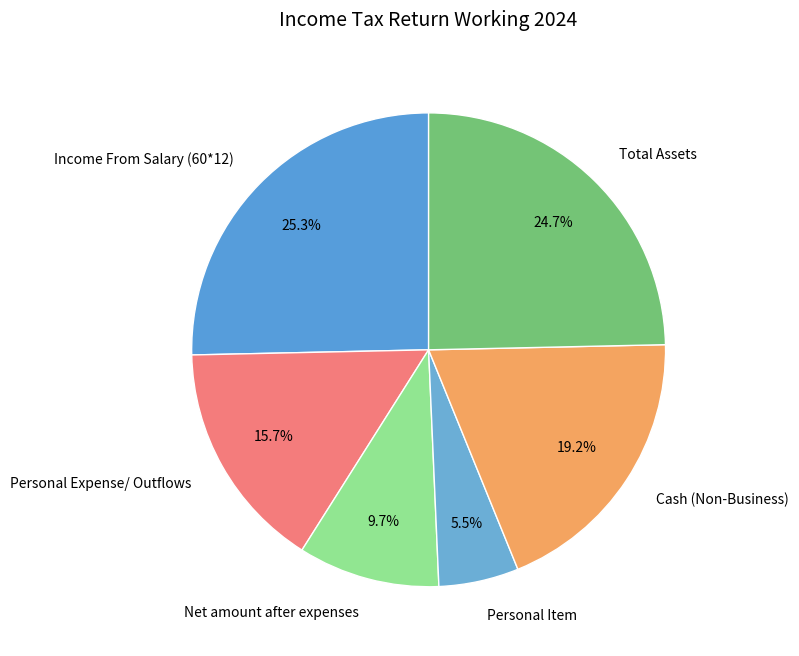

Approximately how many times larger is the value at Income From Salary (60*12) compared to Personal Item?

4.6